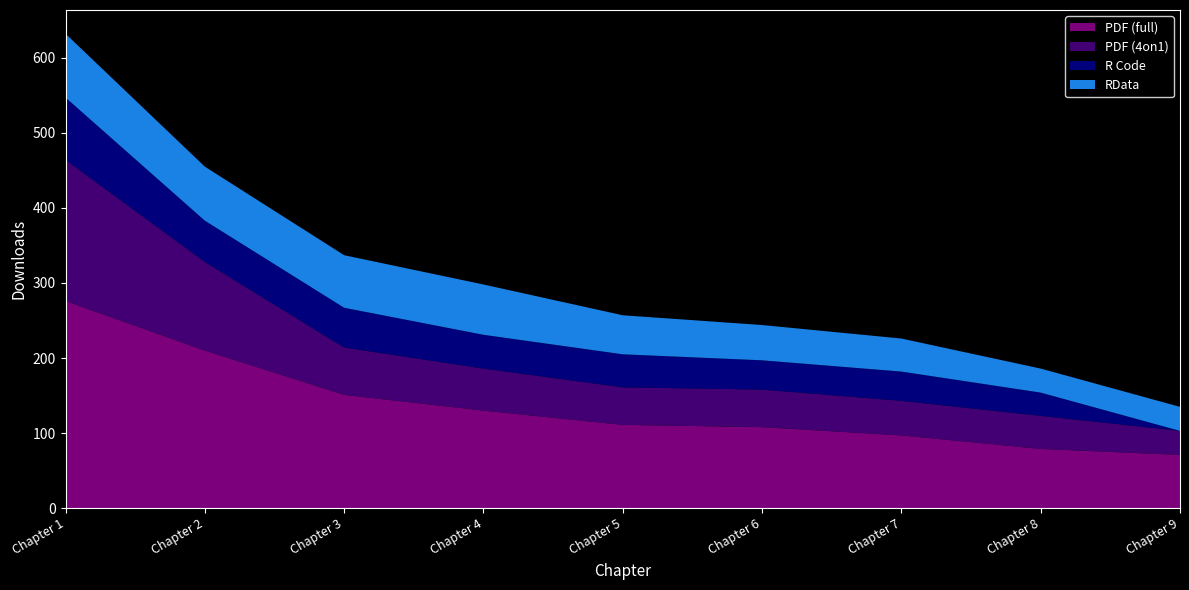

Reading left to right, what are all the values shown in this chart?

PDF (full): 276	210	151	130	111	108	97	79	71
PDF (4on1): 188	118	63	56	50	50	46	44	32
R Code: 83	55	53	45	44	39	39	31	0
RData: 85	72	70	67	52	47	44	32	32